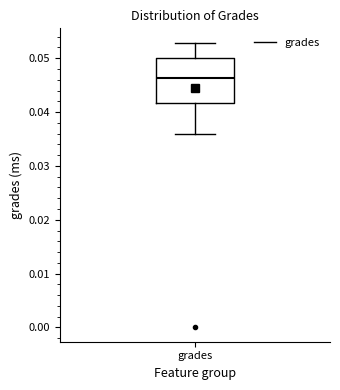

Where does the median line of the box for grades sit on the y-axis? The values are not printed on the chart, so give them approximately, as read against the axis.

0.046